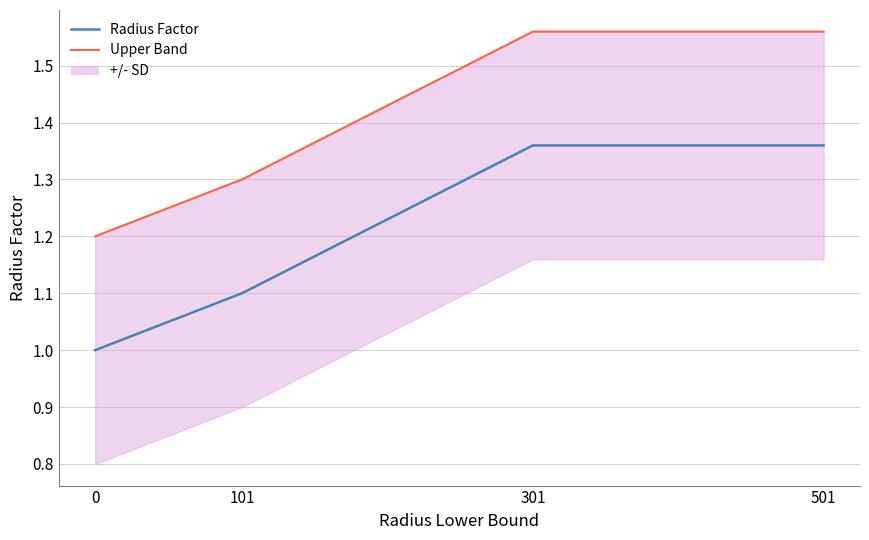

What is the minimum value shown in the chart?

1.0